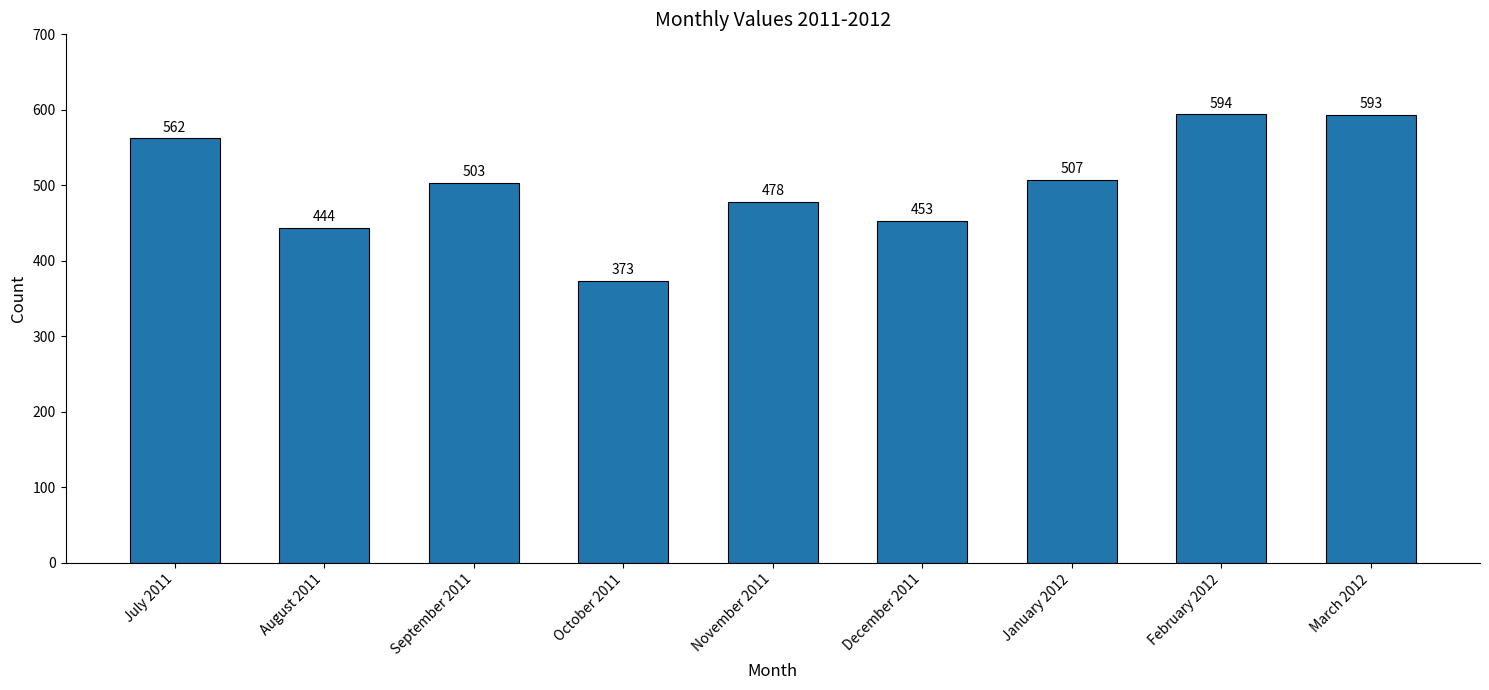

True or false: the data shows 138 at November 2011.

False